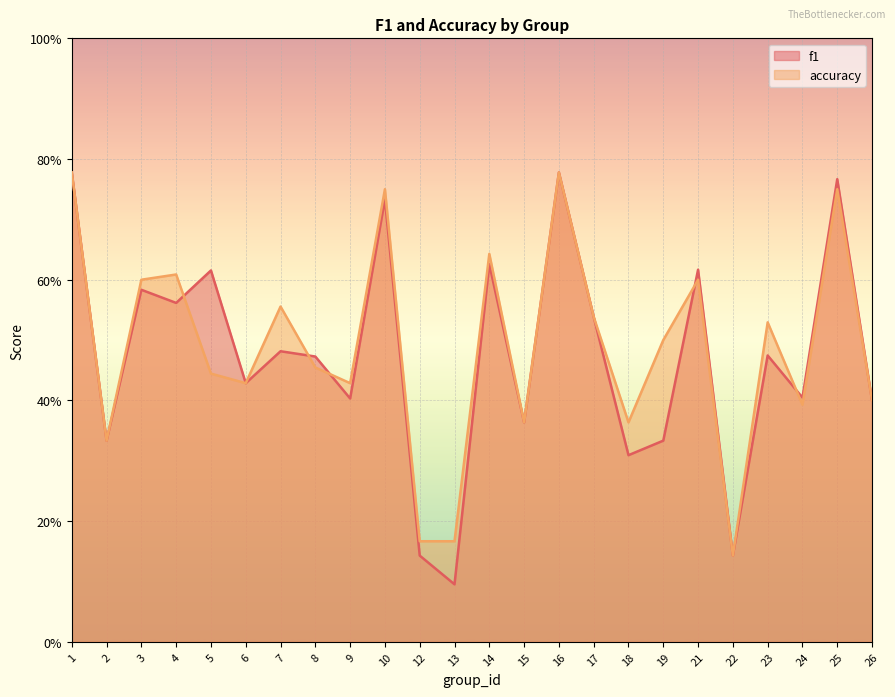

Rank the series by their average value, from highest to lowest.

accuracy, f1